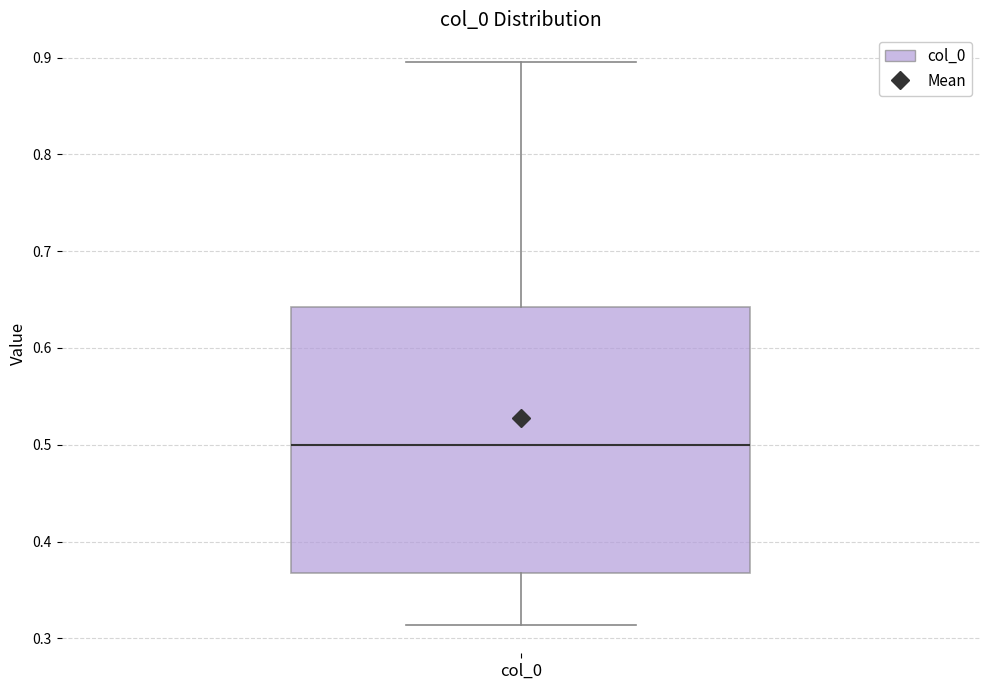

Read this box plot against the y-axis: the position of the median line, the range covered by the box, and the ends of both whiskers. The values are not printed on the chart, so give them approximately, as read against the axis.

median 0.50, box 0.37 to 0.64, whiskers 0.31 to 0.90